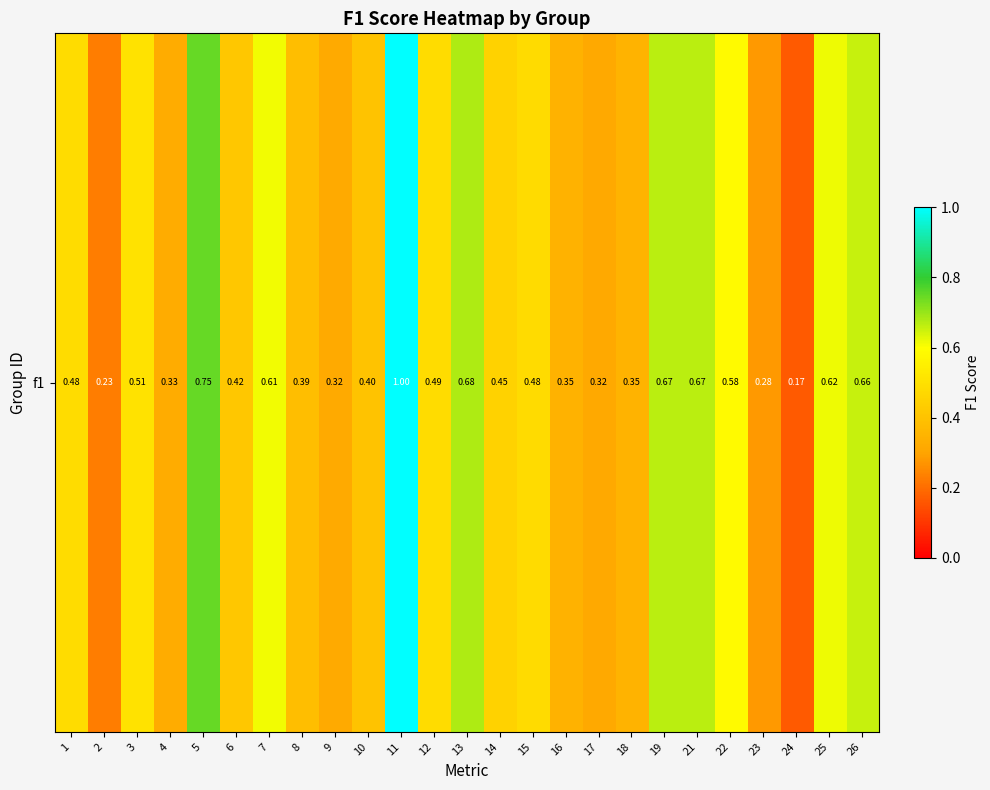

Reading left to right, list all the values displayed in this chart.

0.5	0.2	0.5	0.3	0.7	0.4	0.6	0.4	0.3	0.4	1.0	0.5	0.7	0.5	0.5	0.3	0.3	0.4	0.7	0.7	0.6	0.3	0.2	0.6	0.7